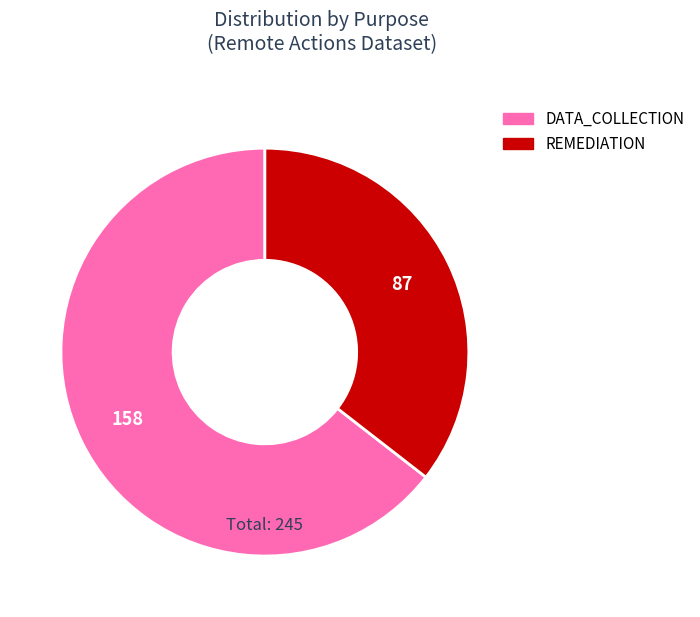

Between REMEDIATION and DATA_COLLECTION, which is larger?

DATA_COLLECTION